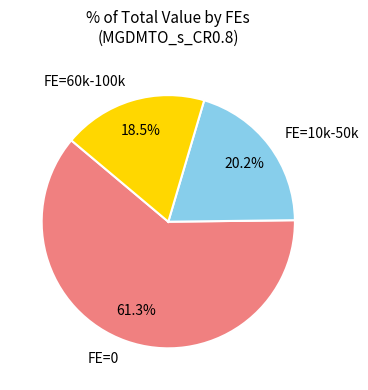

What portion of the pie excludes FE=0?

38.7%